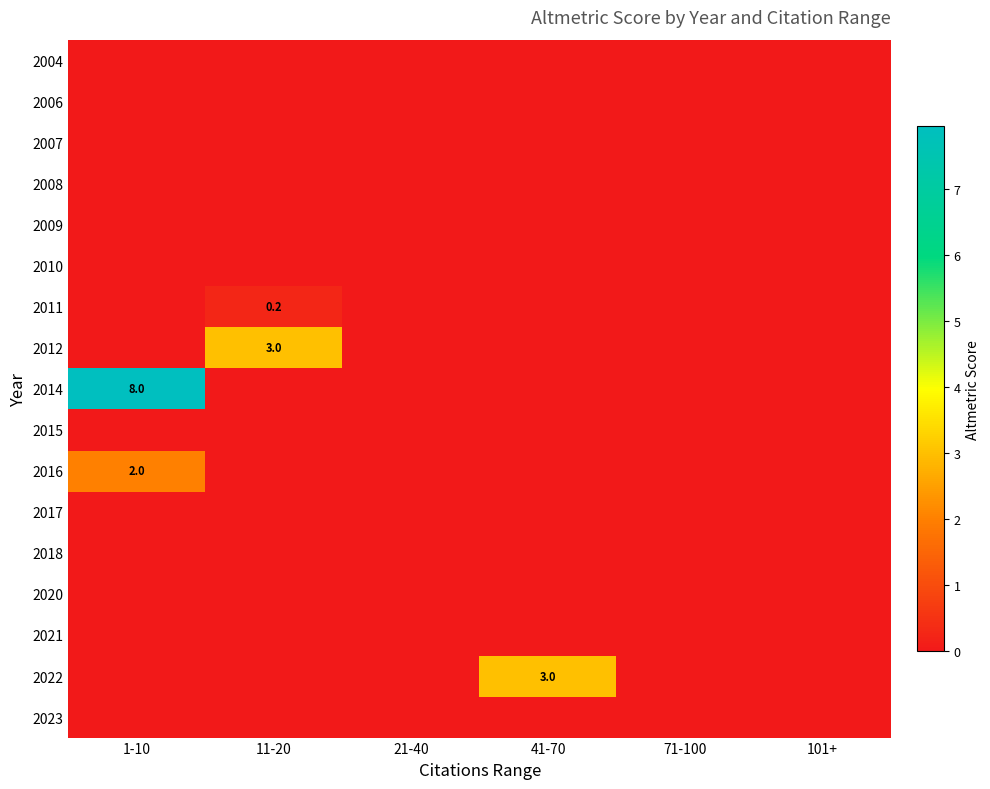

The value of 2010 at 11-20 is 0.0. True or false?

True